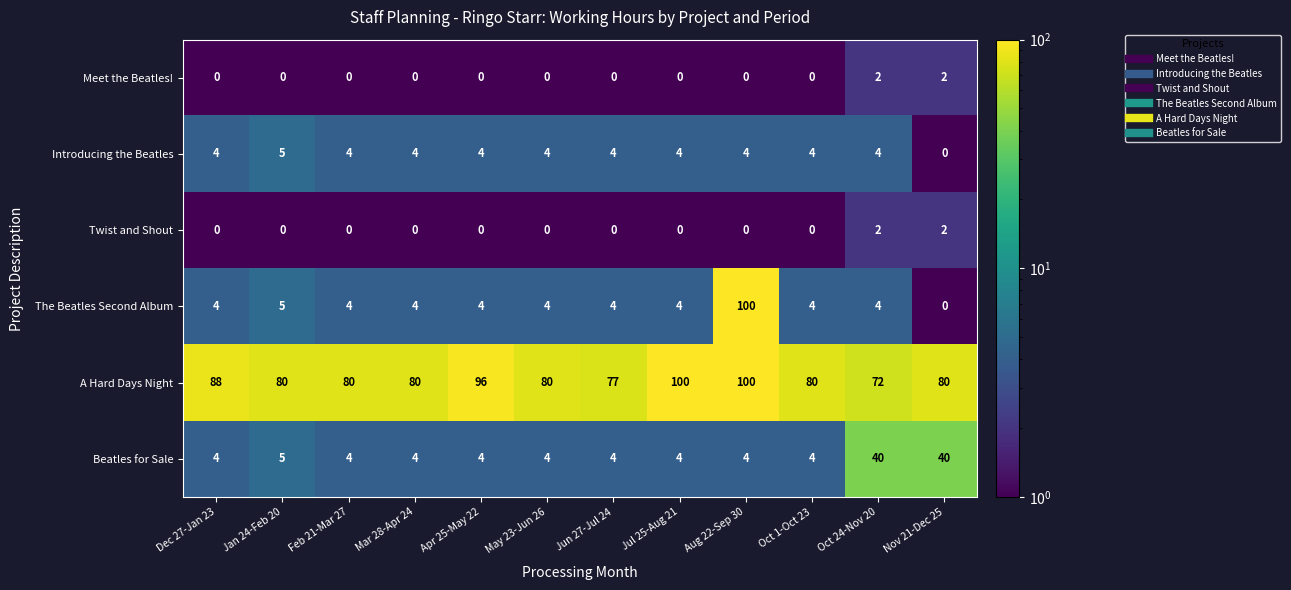

Is it true that Beatles for Sale equals 6 at Dec 27-Jan 23?

False